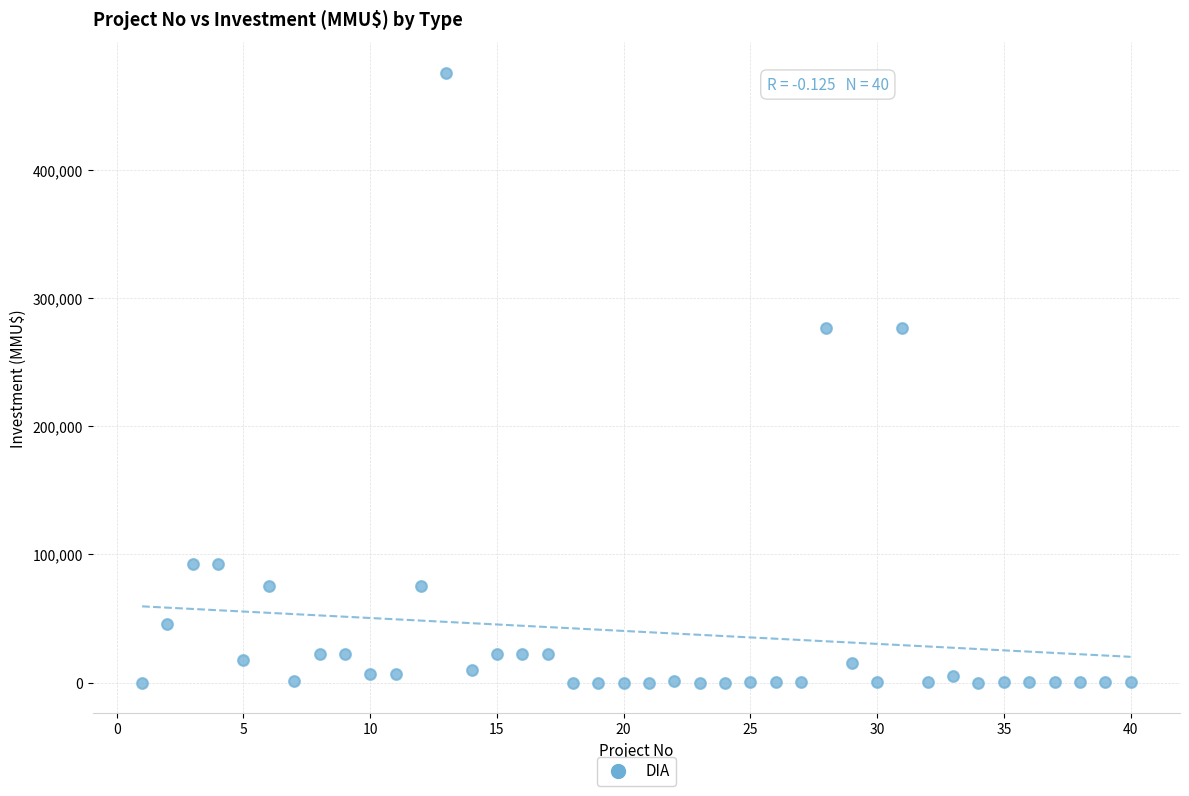

What is the range of Y values (max minus min)?

476000